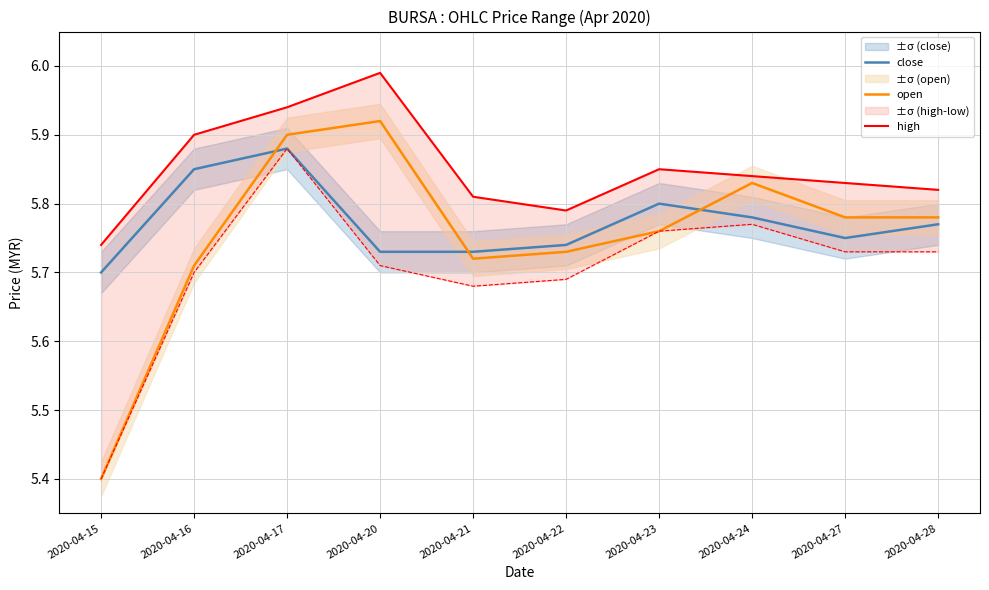

How many interior local peaks does the high series have?

2